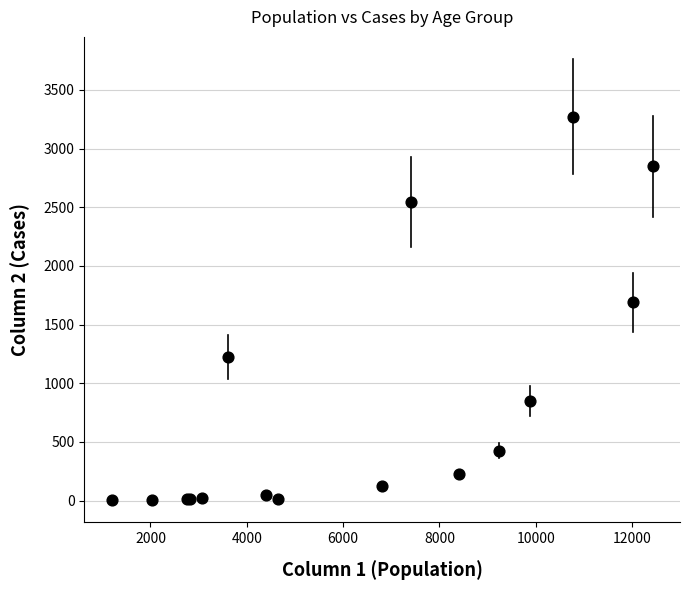

What Y value in the scatter plot is closest to 1638?

1690